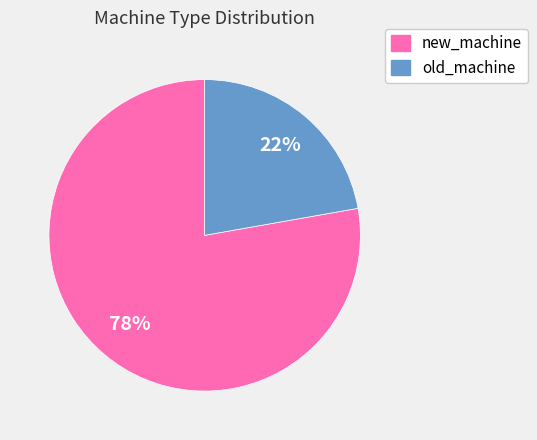

Between old_machine and new_machine, which is larger?

new_machine